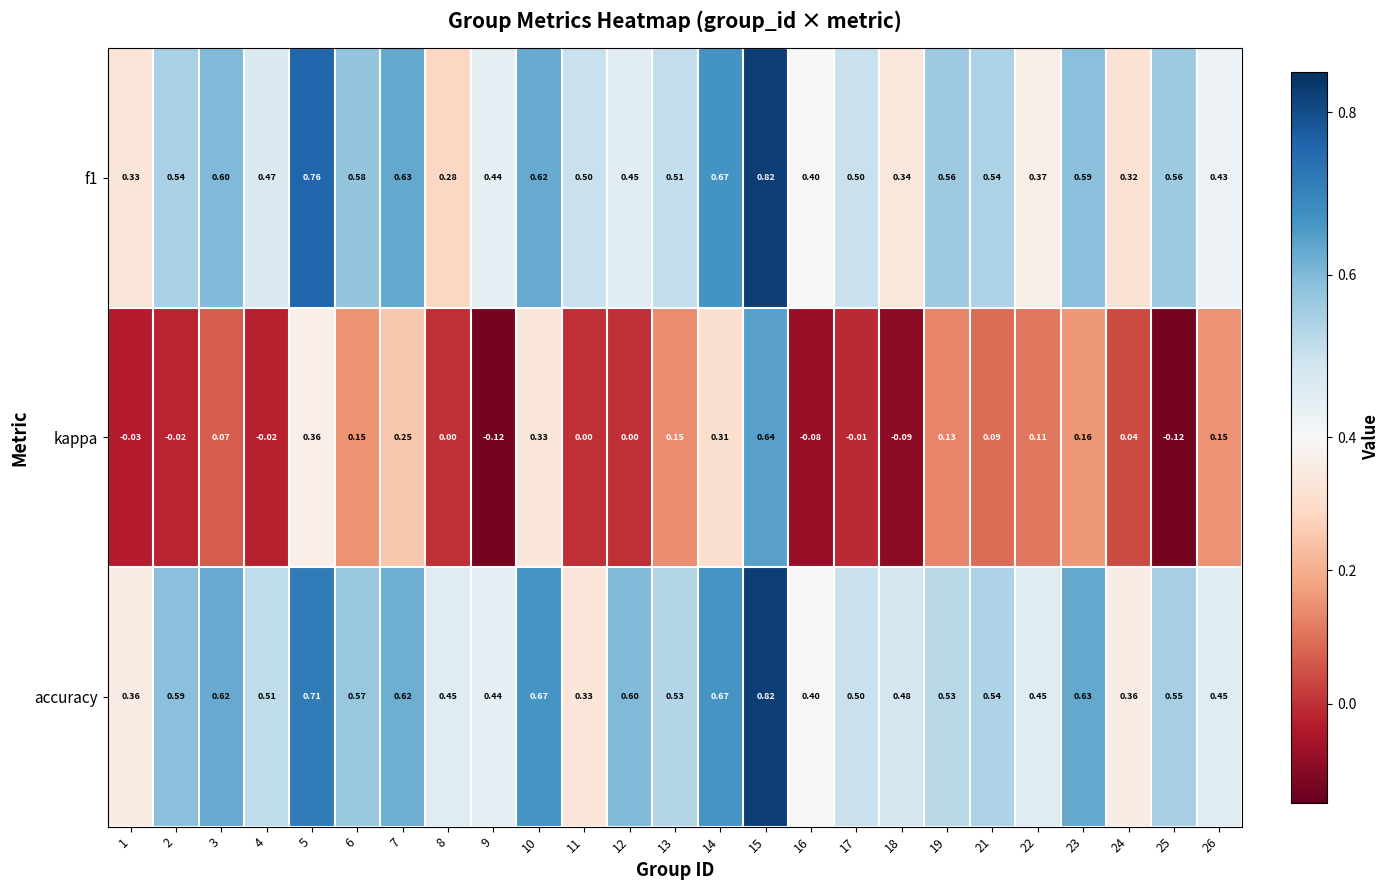

Which series has the widest spread of values?

kappa